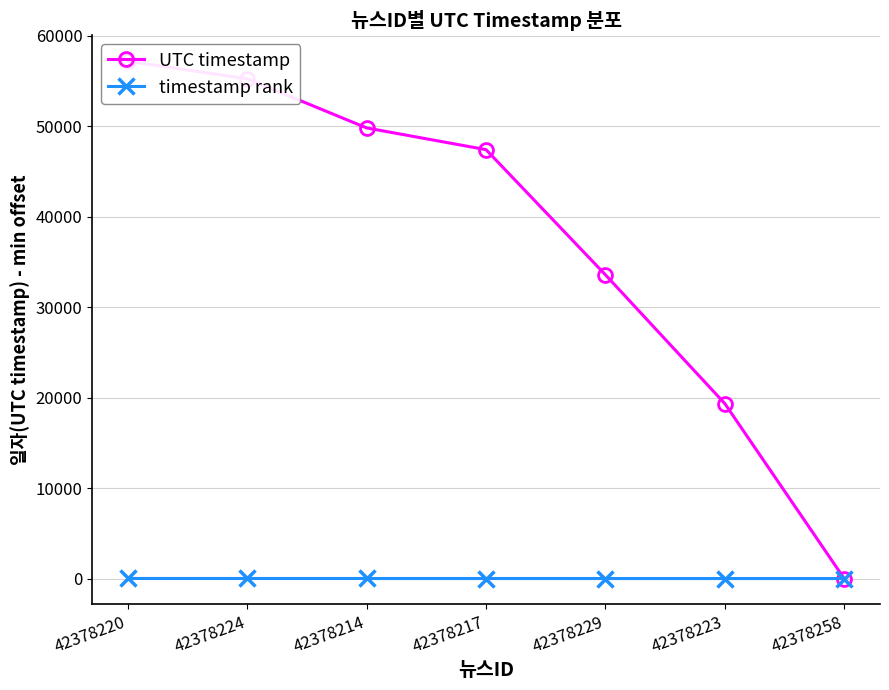

How many timestamp rank values are between 1 and 5?

5